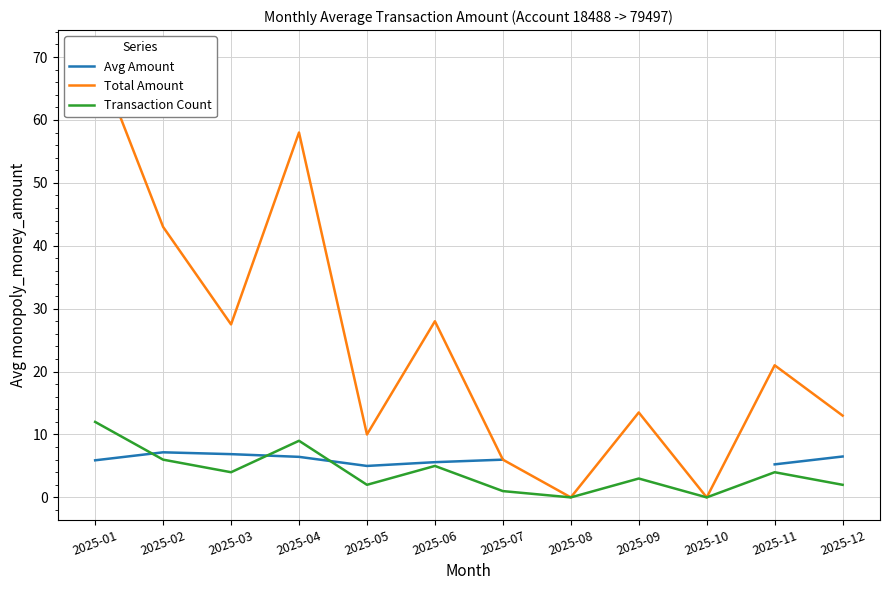

The Transaction Count series shows 2 at 2025-12. True or false?

True